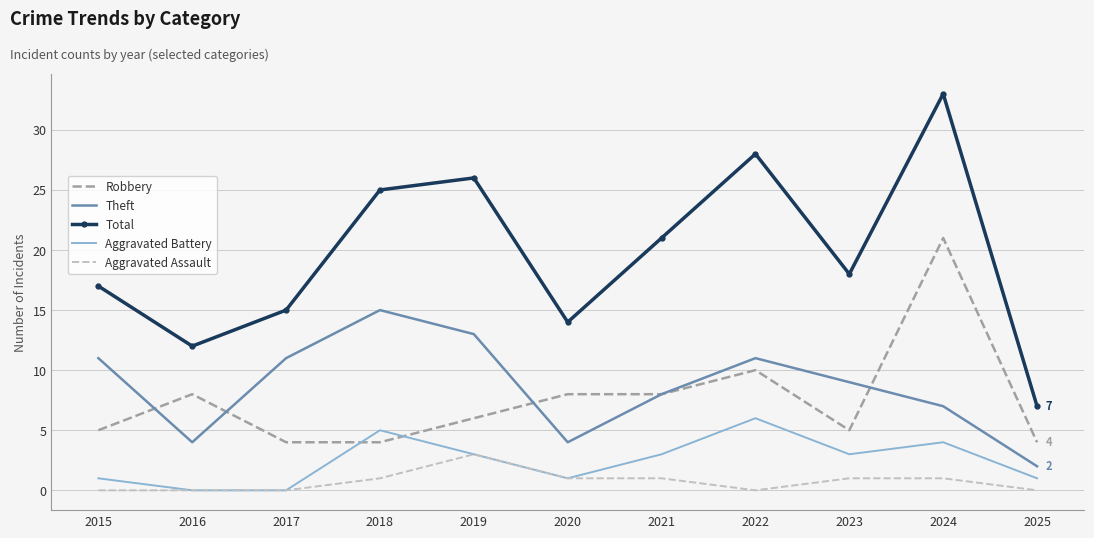

What is the sum of all Aggravated Battery values?

27